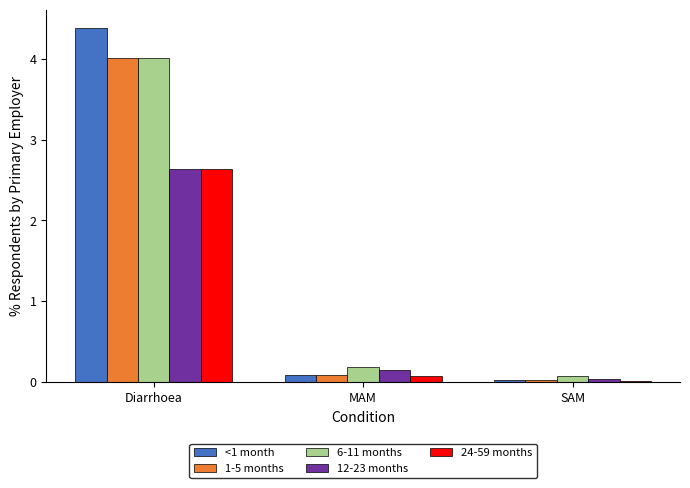

What is the total value across all series at Diarrhoea?

17.7